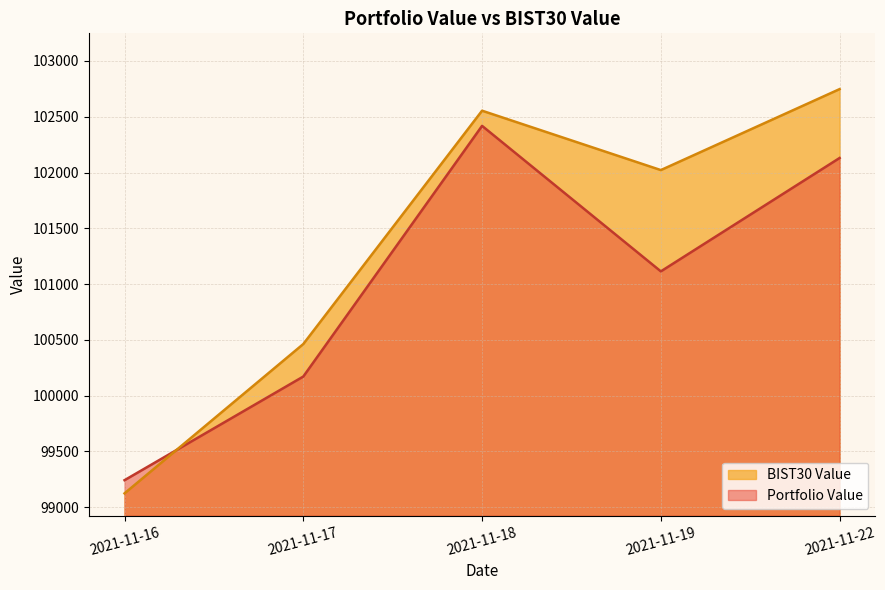

Where is the first local maximum for BIST30 Value?

2021-11-18